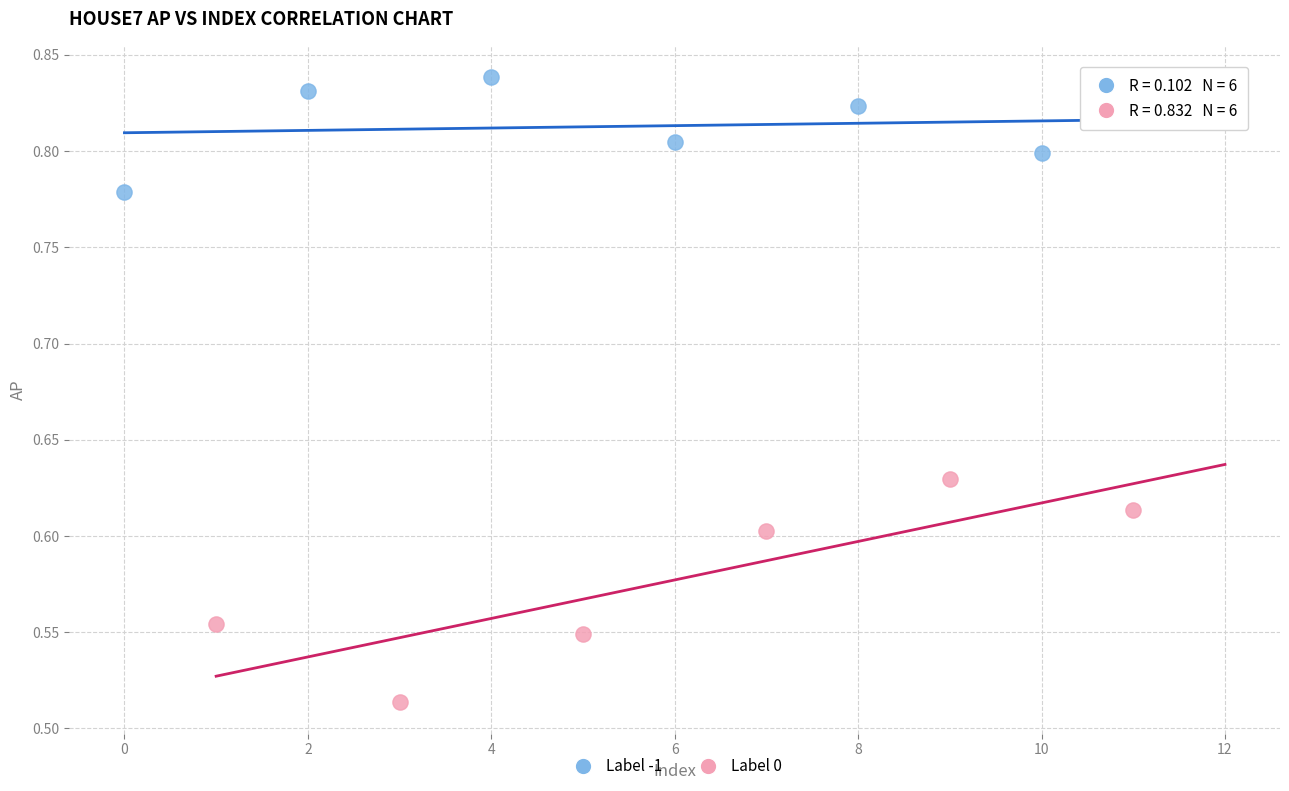

Which series has the widest spread of Y values?

Label 0